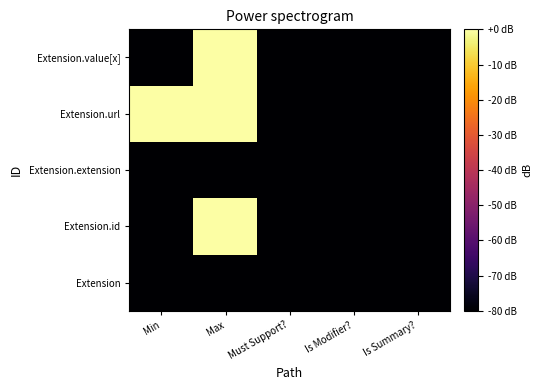

What is the total value across all series at Must Support??

-400